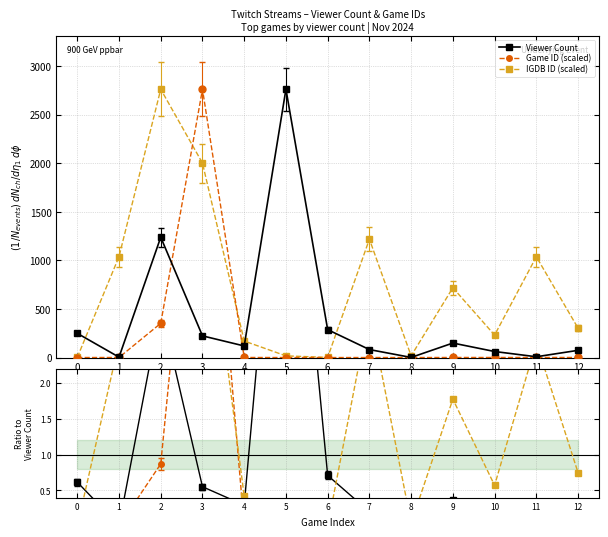

Between 5 and 9, which series saw the biggest shift?

Viewer Count